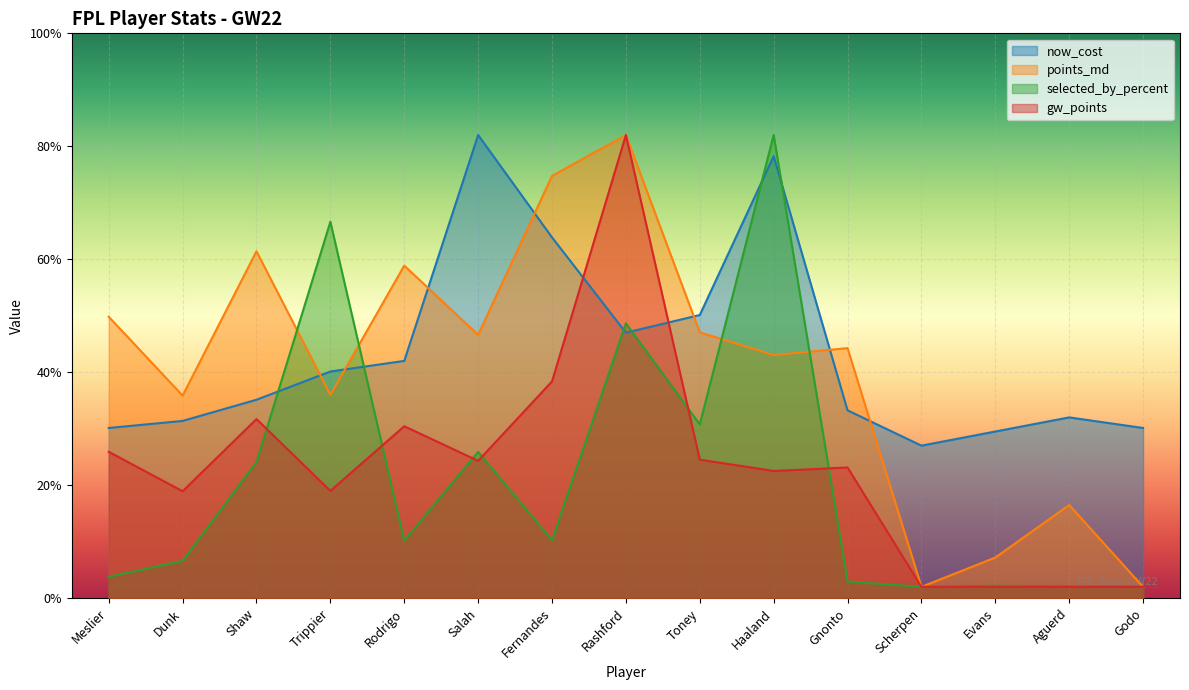

Where is now_cost nearest to the value 54?

Toney